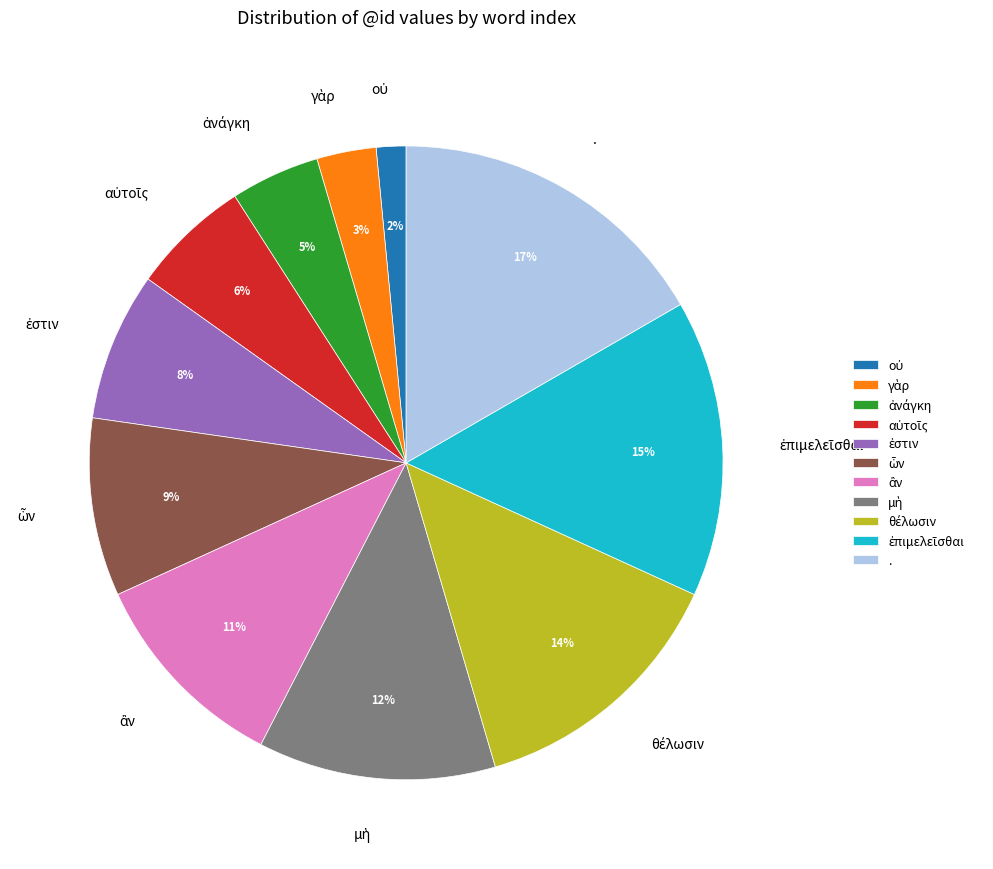

What is the largest slice in the pie chart?

.